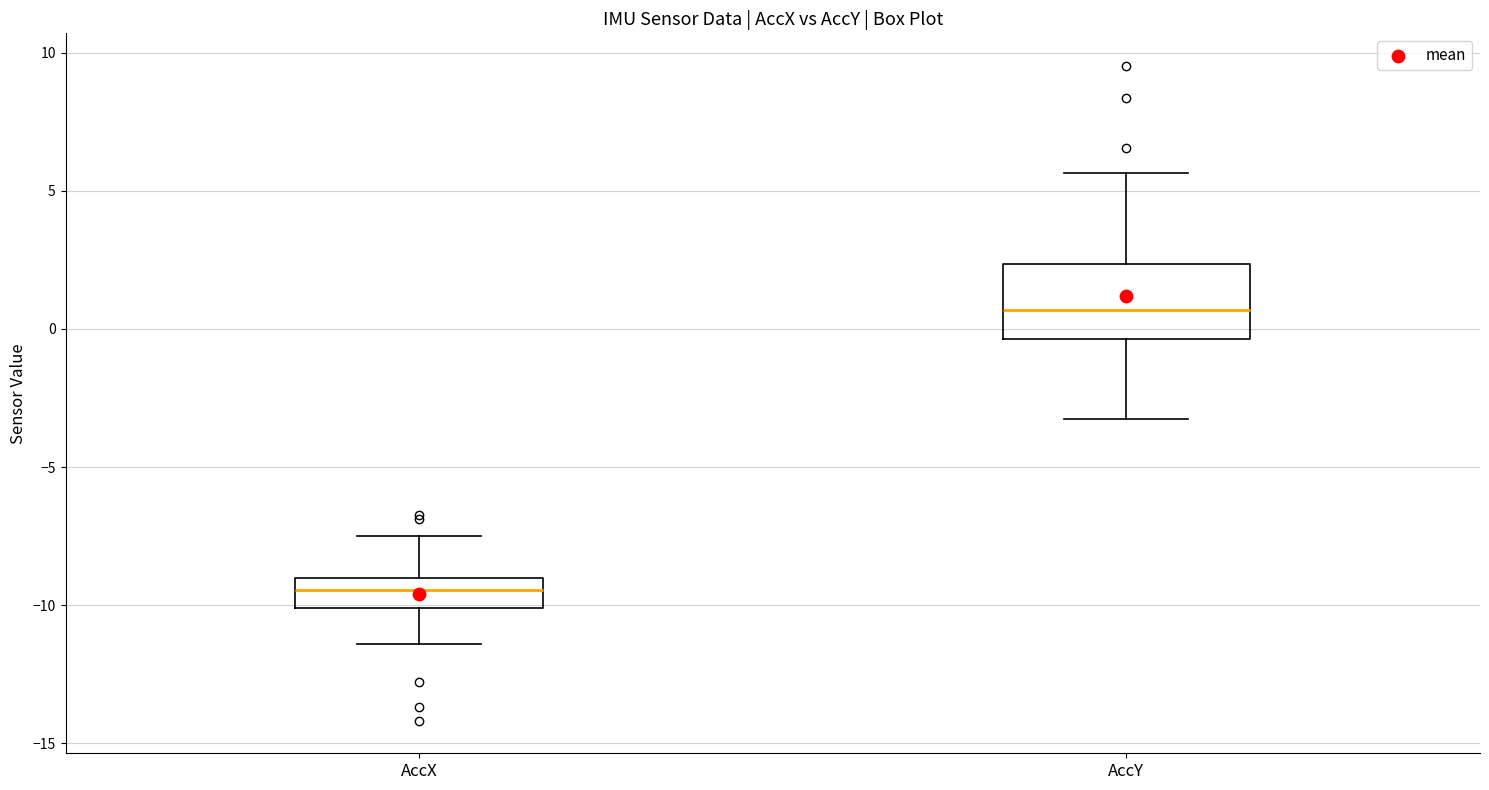

Which box is the tallest, from its lower edge to its upper edge?

AccY